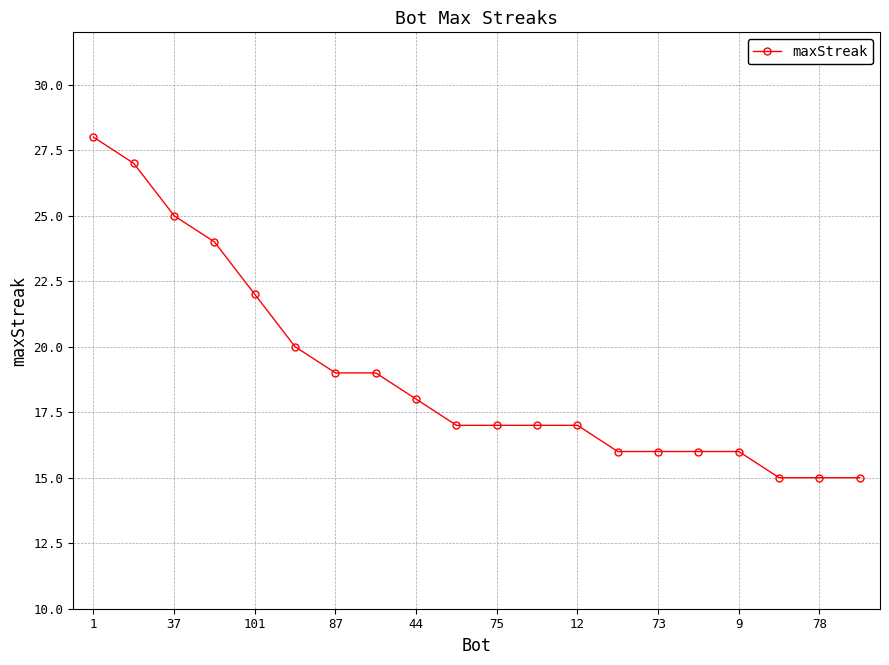

What is the difference between the maximum and second lowest values?

13